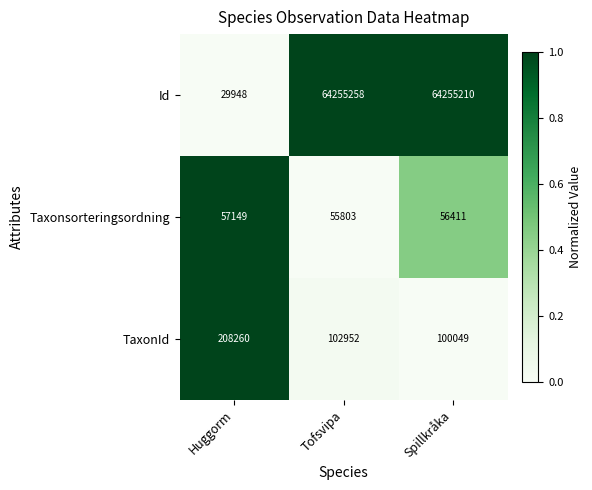

What is the difference between the maximum and minimum values in the TaxonId series?

108211